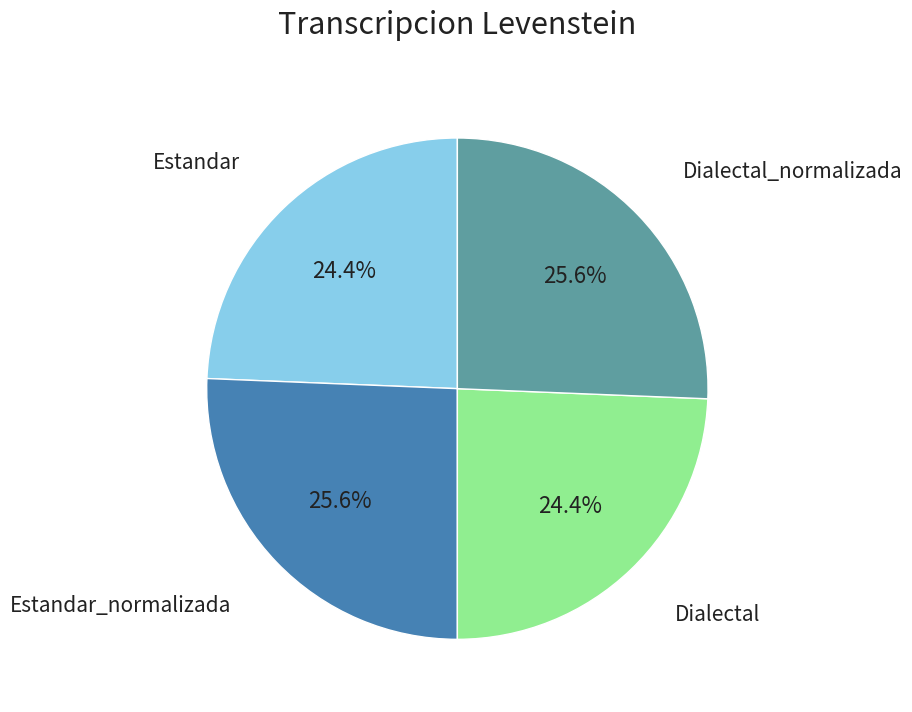

Is there a majority slice in this chart?

No